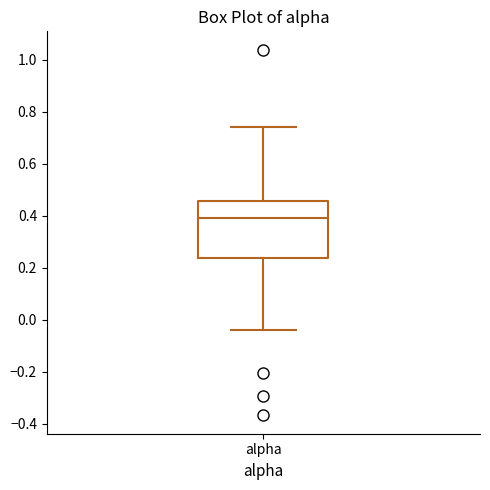

Where does the median line of the box for alpha sit on the y-axis? The values are not printed on the chart, so give them approximately, as read against the axis.

0.40